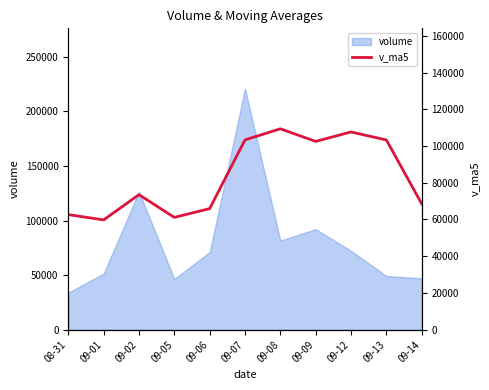

Is it true that the value at 09-09 is 33286.2?

False